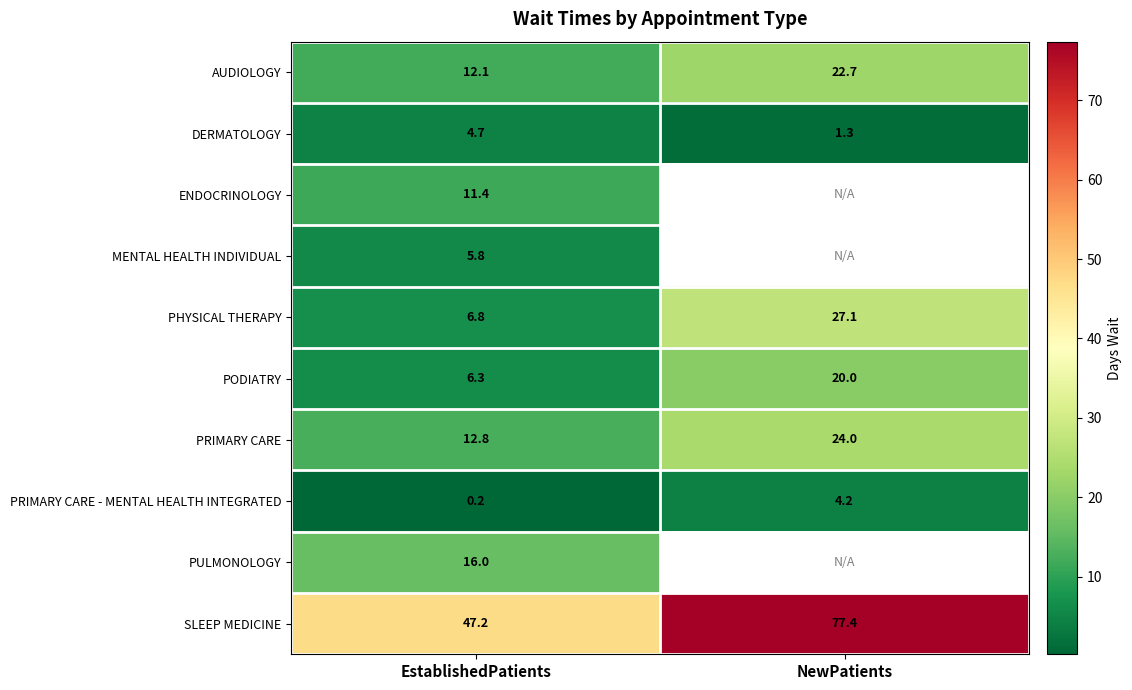

True or false: PRIMARY CARE - MENTAL HEALTH INTEGRATED has a value of 4.2 at NewPatients.

True